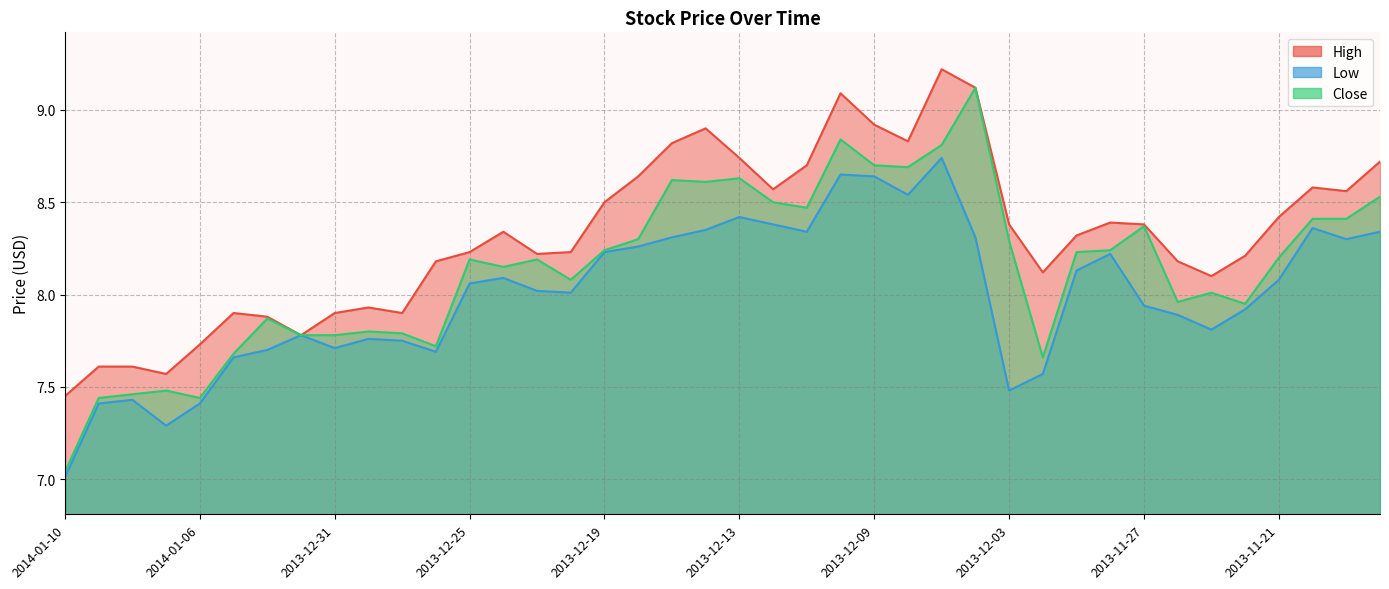

True or false: Low and Close cross at least once.

False